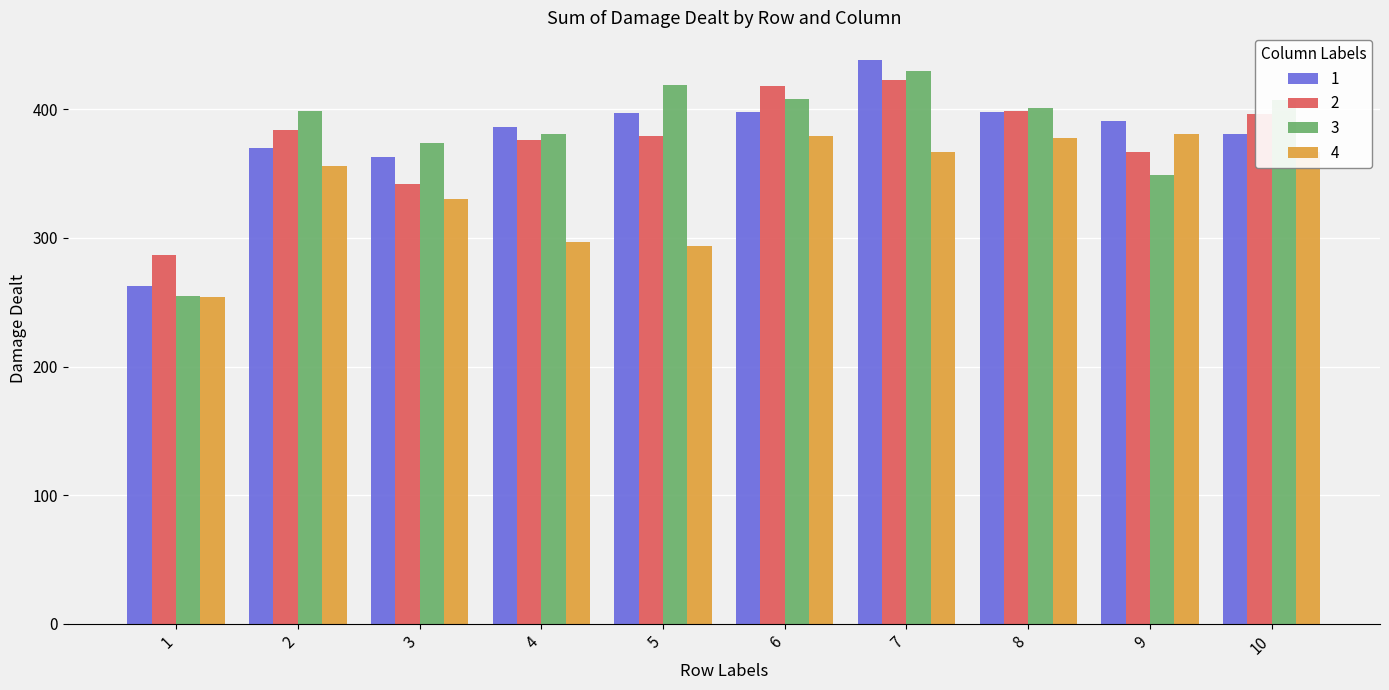

Is the value of 1 at 1 greater than the value of 2 at 9?

No